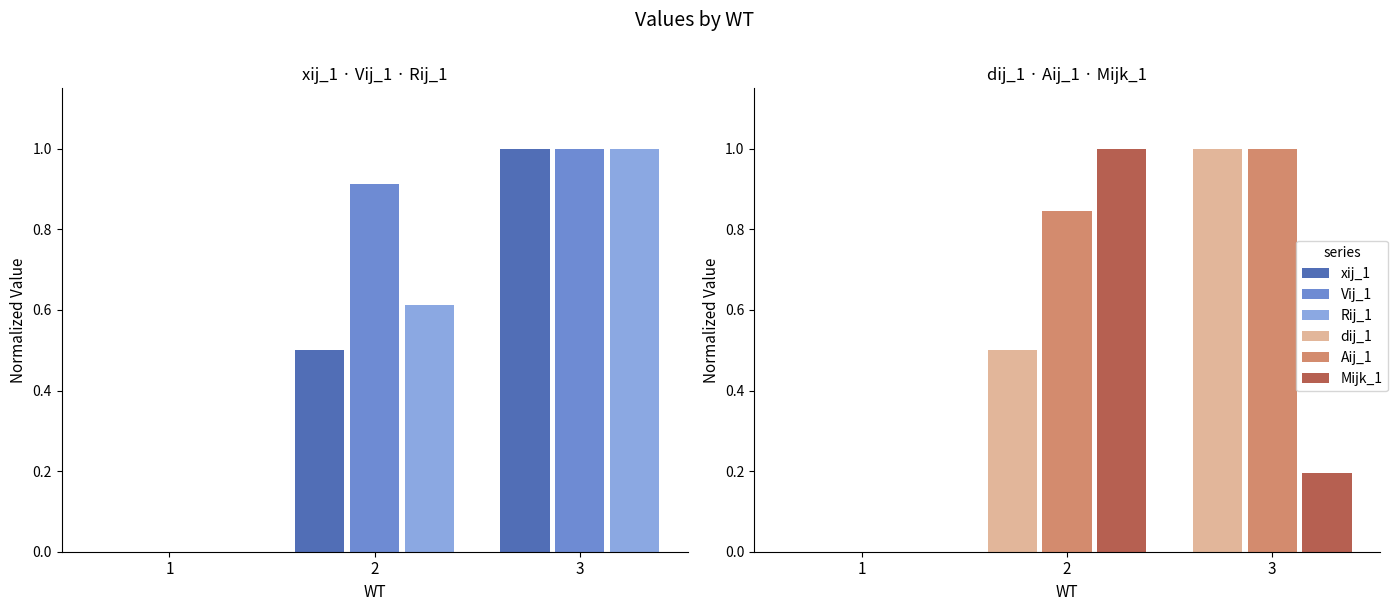

How many data points does each series have?

3